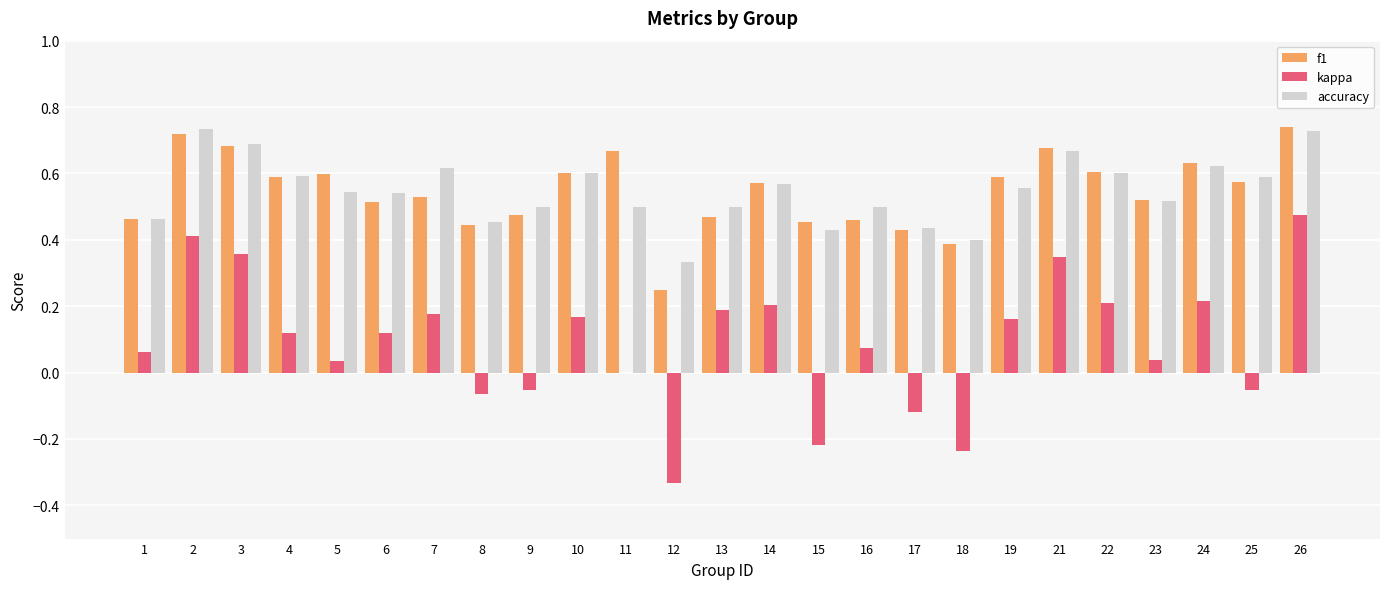

Is the value of accuracy at 13 greater than the value of kappa at 8?

Yes